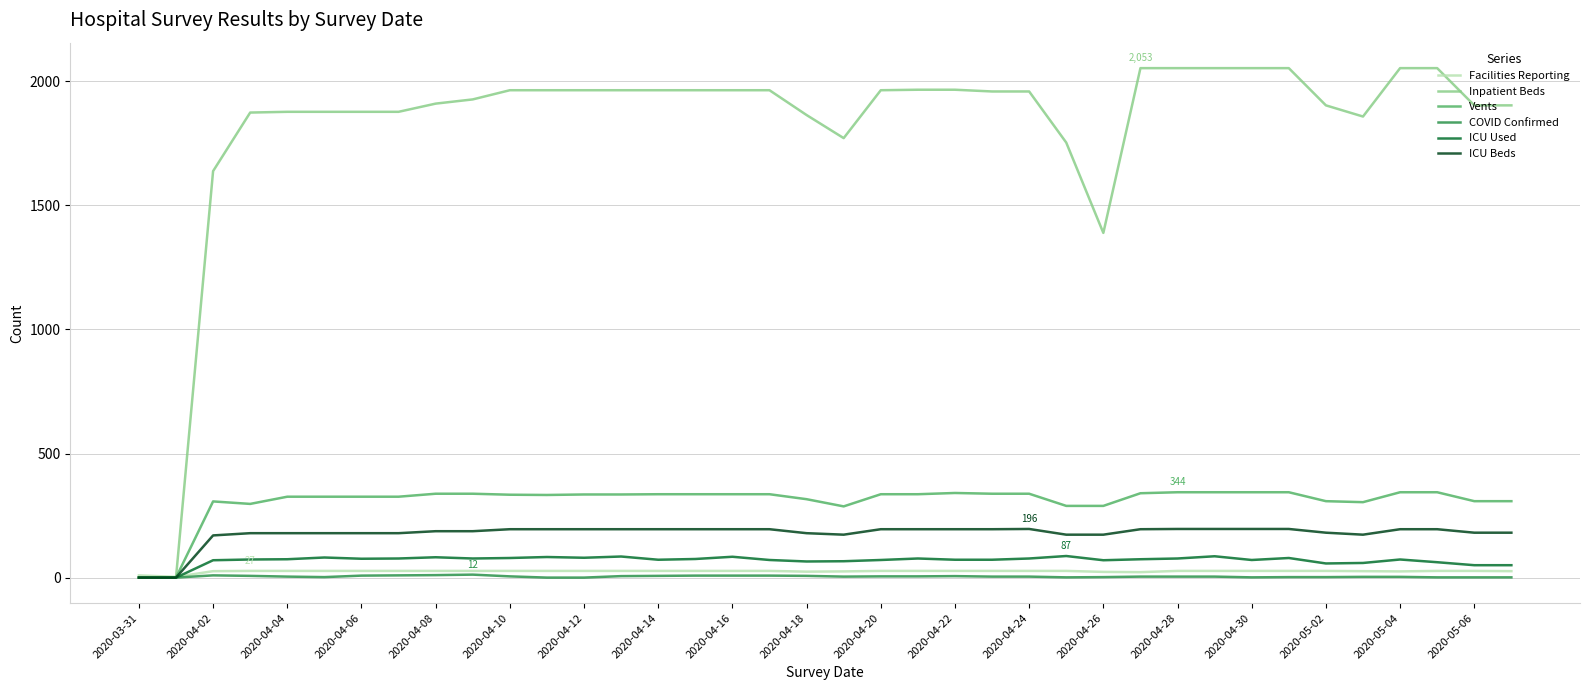

Which series has the widest spread of values?

Inpatient Beds